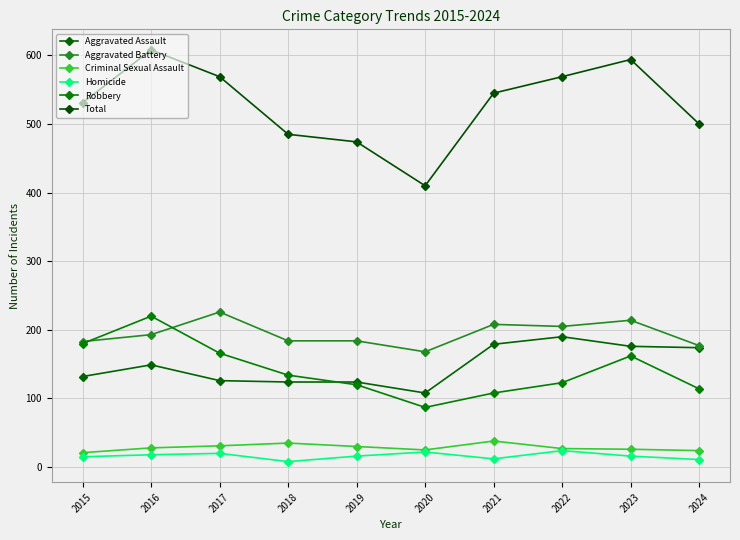

How many data points in Total are less than 545?

5